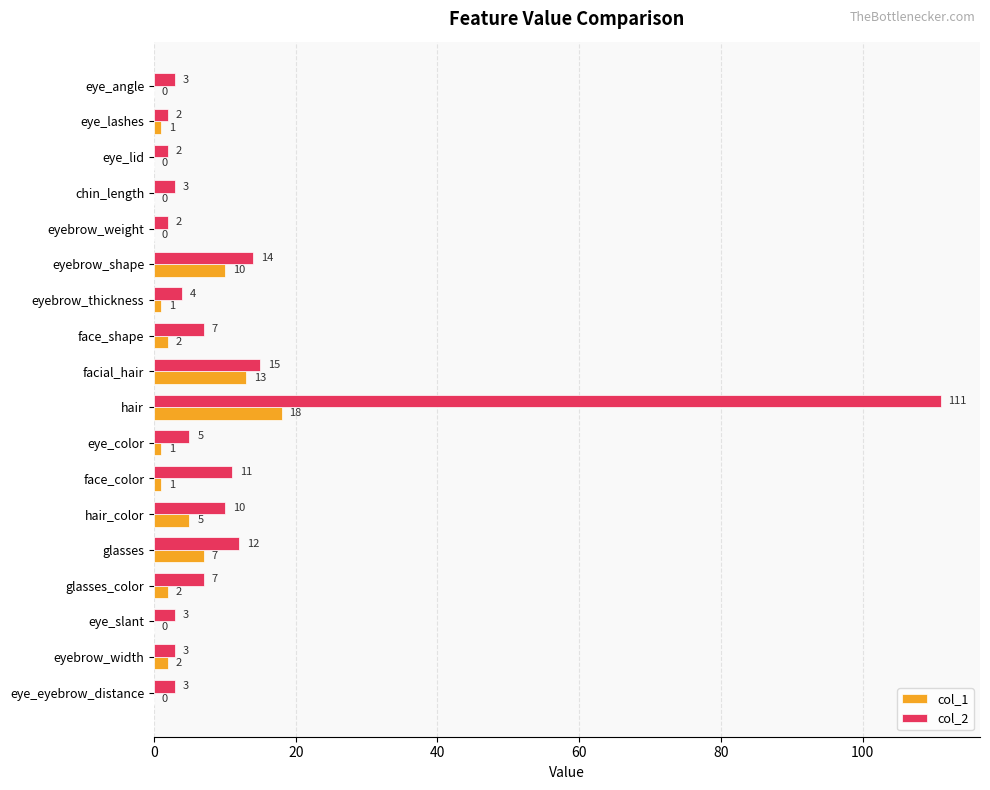

What is the sum of all col_1 values?

63